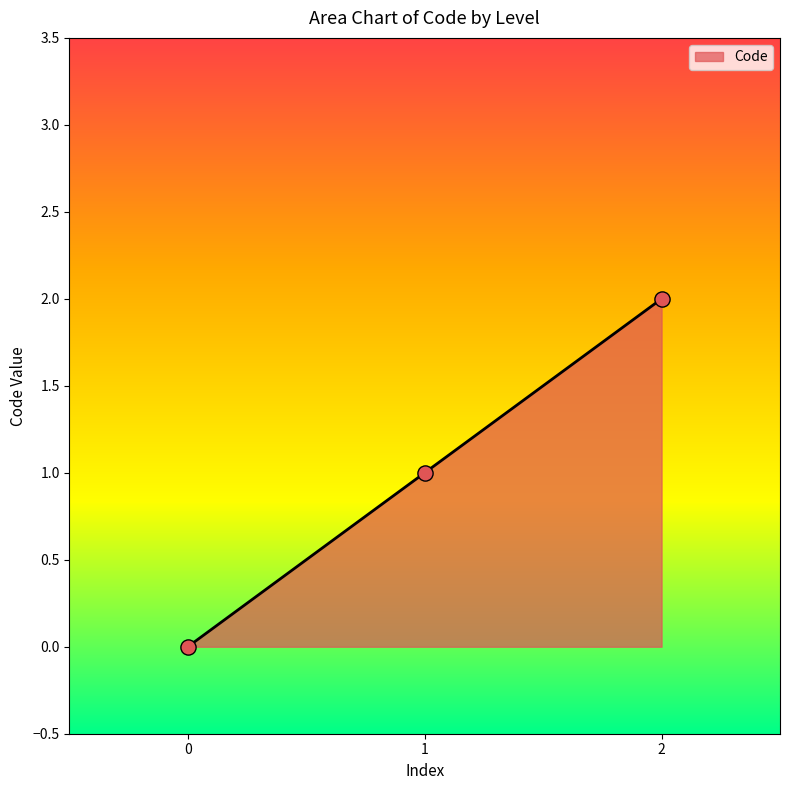

What is the change in value from 0 to 1?

+1